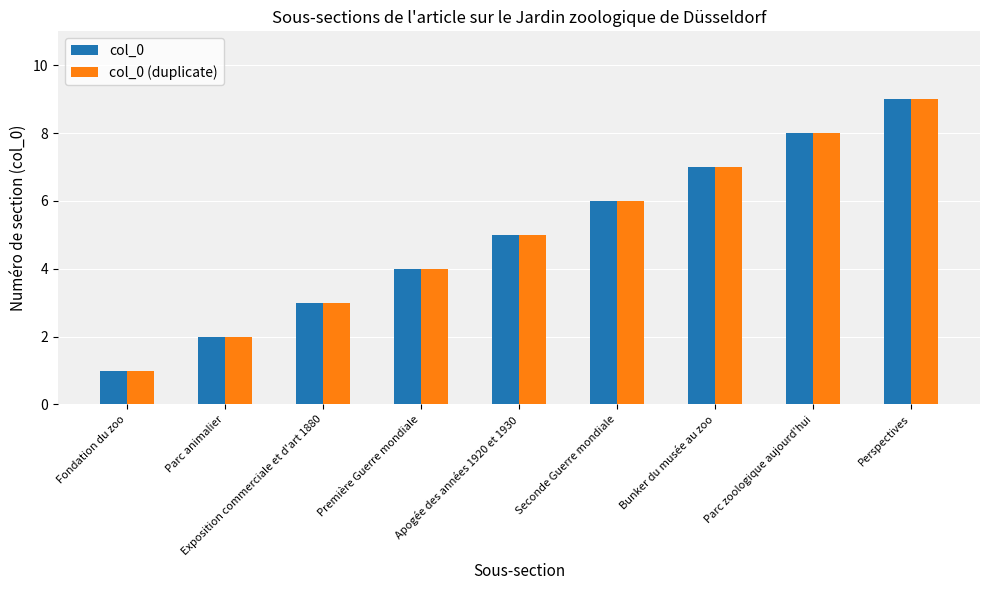

What is the difference between the second highest and second lowest values in the col_0 (duplicate) series?

6